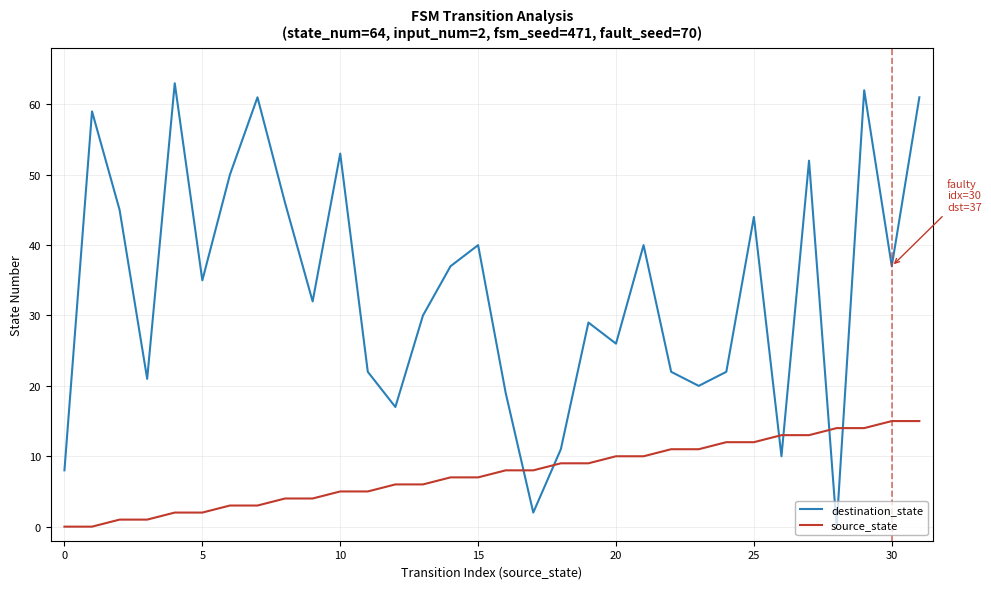

List the series in order of their peak value, highest first.

destination_state, source_state